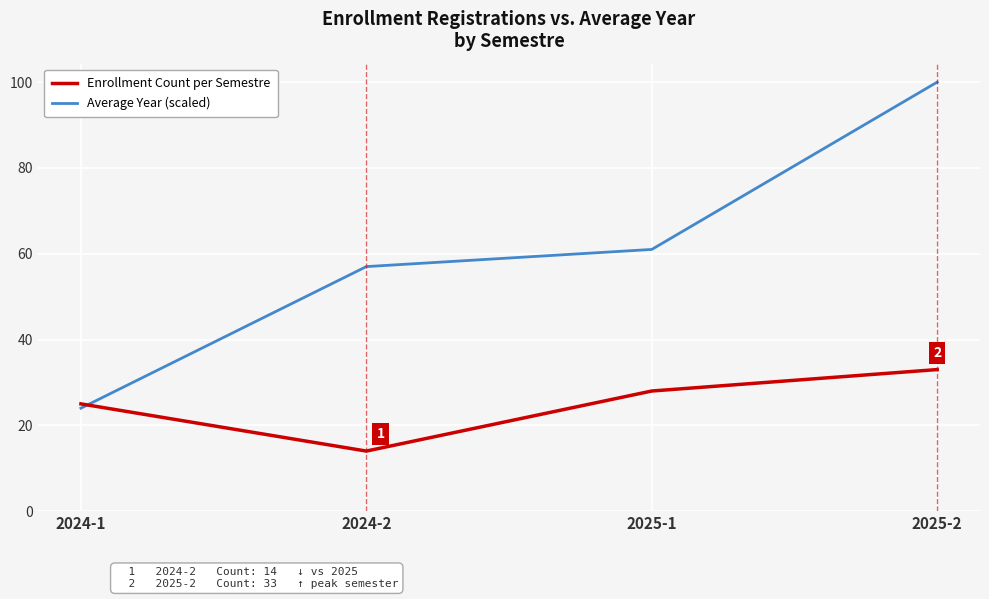

Which series has the widest spread of values?

Average Year (scaled)